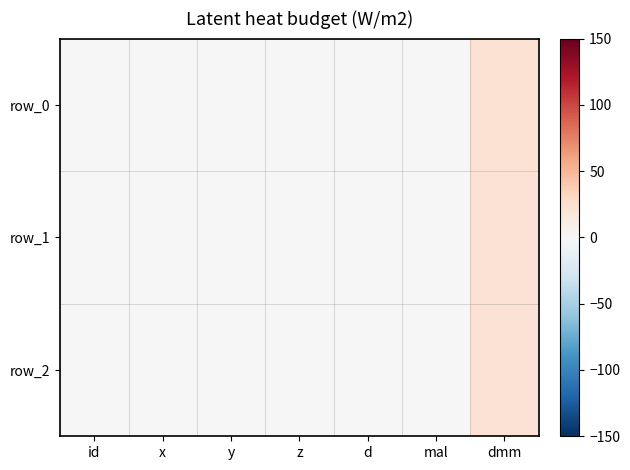

How many categories are shown in the chart?

7